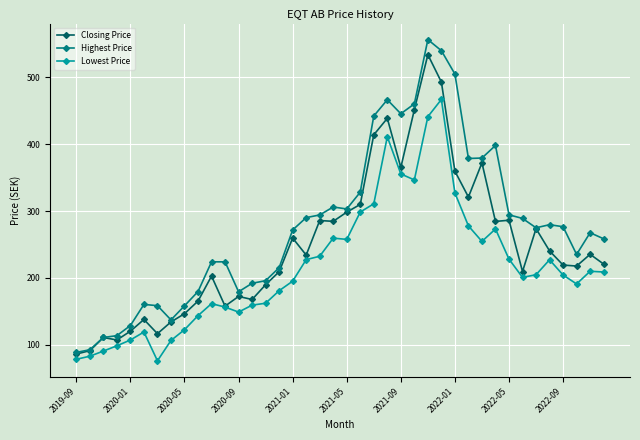

What is the average value of the Closing Price series?

248.0